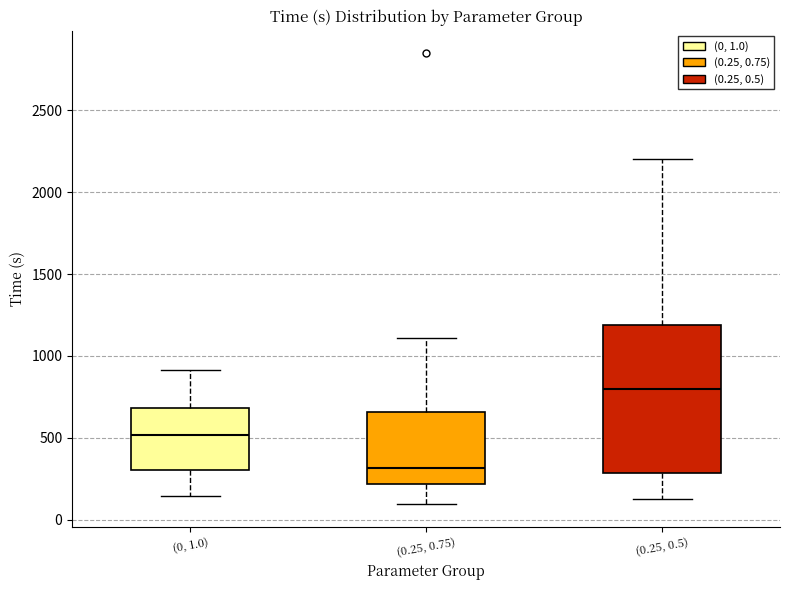

Reading left to right, read every box against the y-axis: the position of its median line, the range the box covers, and the ends of its whiskers. The values are not printed on the chart, so give them approximately, as read against the axis.

(0, 1.0): median 500, box 300 to 700, whiskers 150 to 900
(0.25, 0.75): median 300, box 200 to 650, whiskers 100 to 1100
(0.25, 0.5): median 800, box 300 to 1200, whiskers 150 to 2200